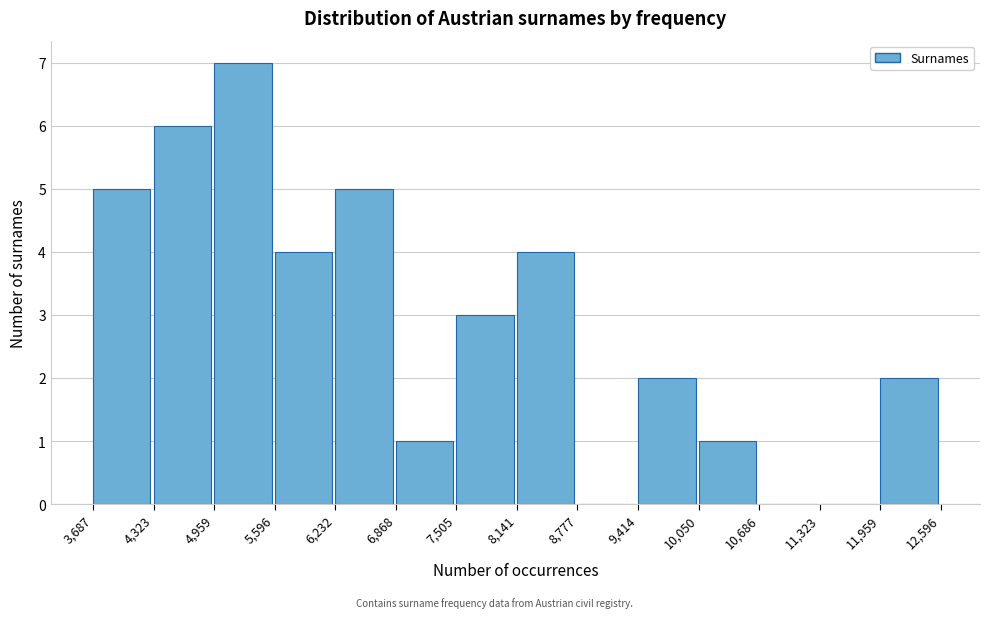

Which range on the x-axis has the tallest bar?

4,959 to 5,596